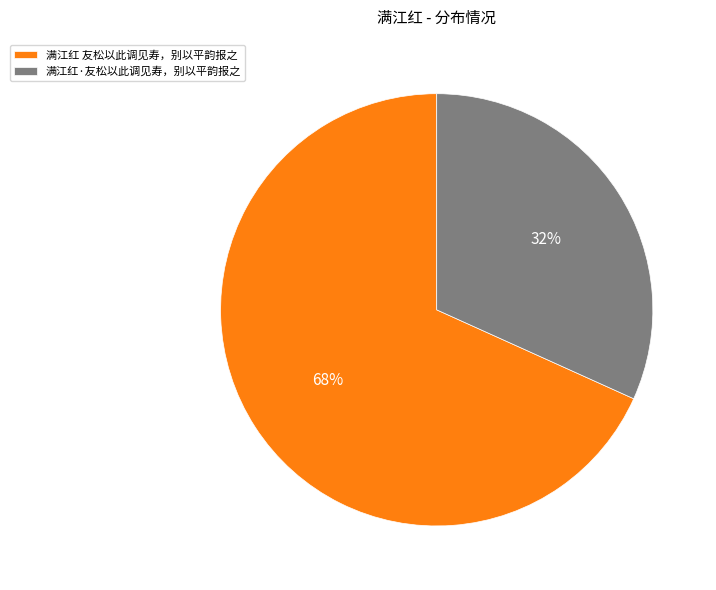

Is the sum of 满江红·友松以此调见寿，别以平韵报之 and 满江红 友松以此调见寿，别以平韵报之 greater than half?

Yes